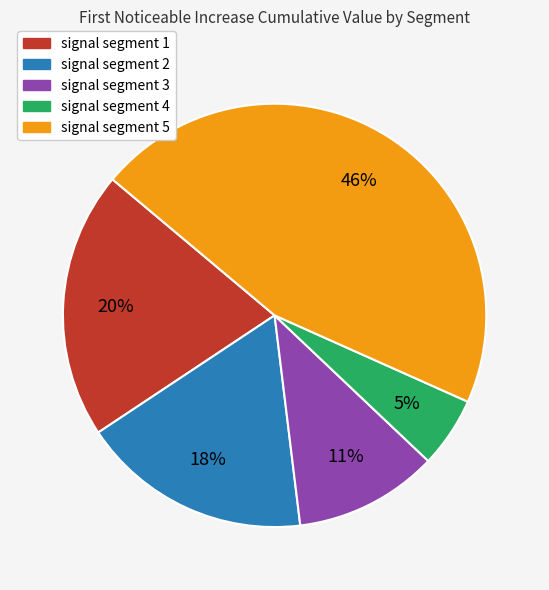

How many slices are in this pie chart?

5